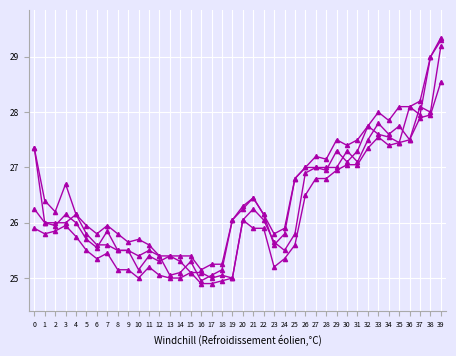

How many lines are shown in the chart?

4